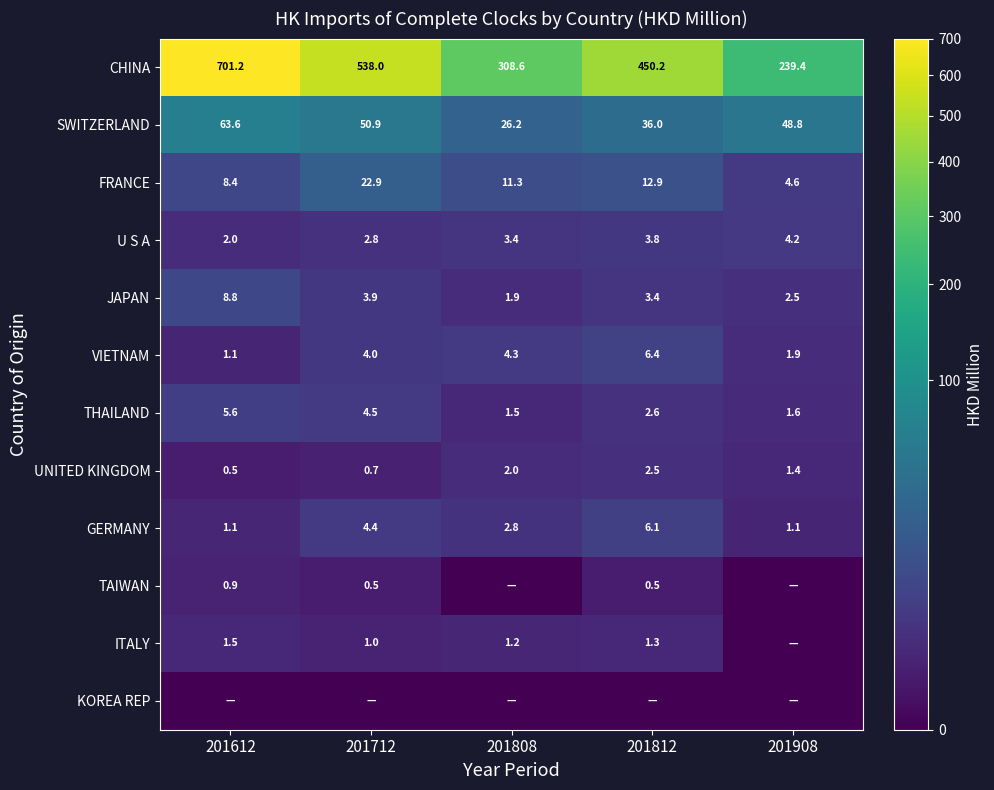

Is the value of GERMANY at 201812 greater than the value of SWITZERLAND at 201808?

No